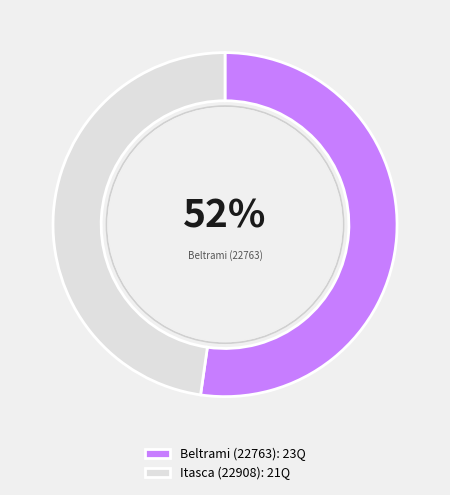

What is the largest slice in the pie chart?

Beltrami (22763)